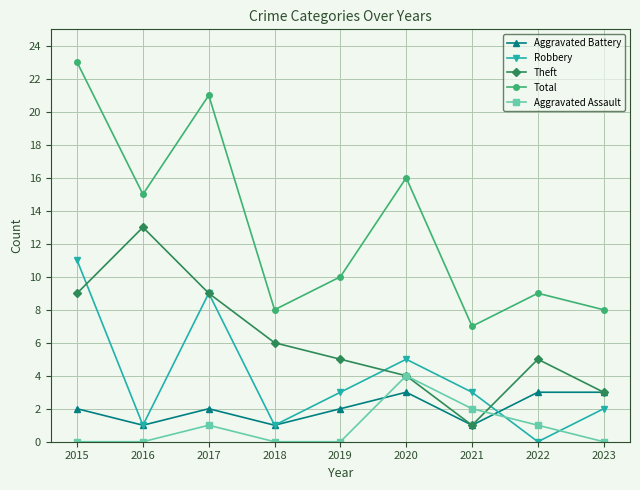

How many data points in Robbery are less than 3?

4